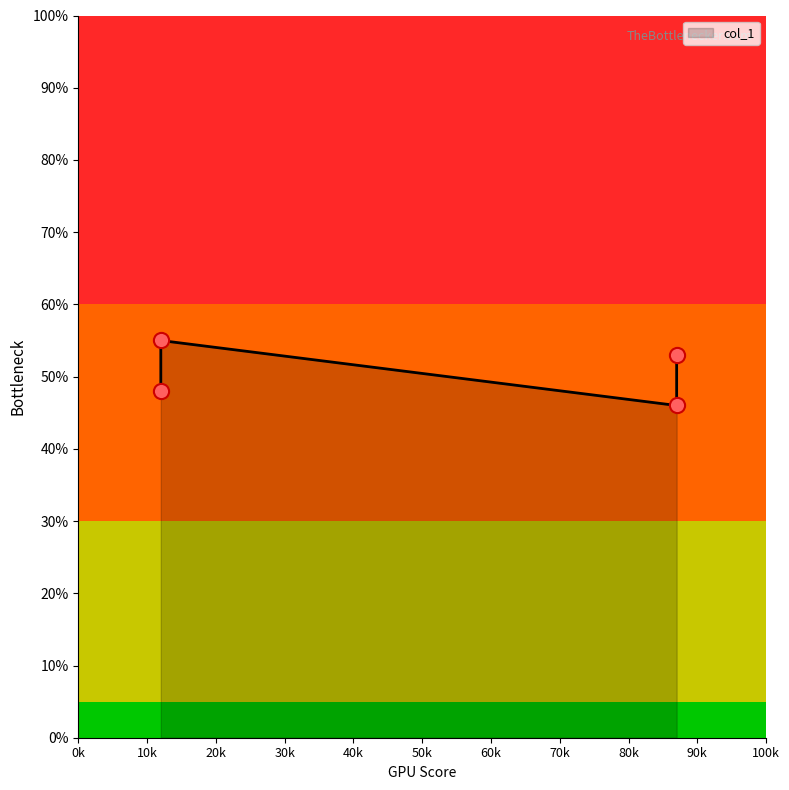

Which has a higher value, 0.12 or 0.12?

0.12